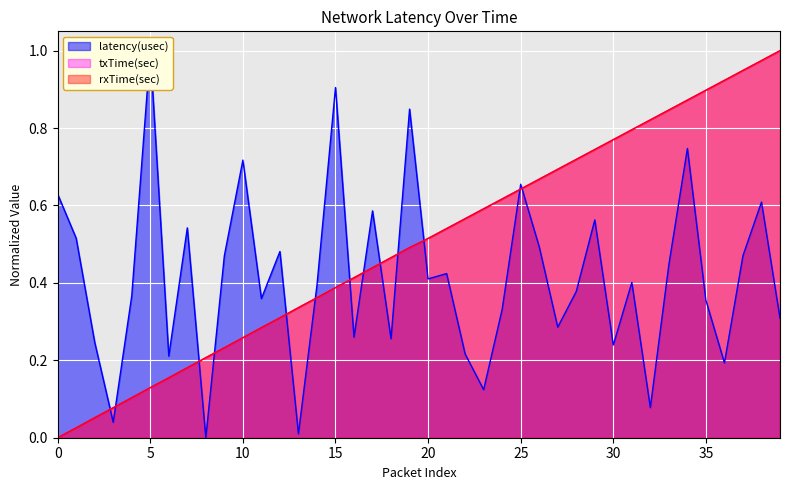

After their last crossing, which series has the higher values: rxTime(sec) or latency(usec)?

rxTime(sec)